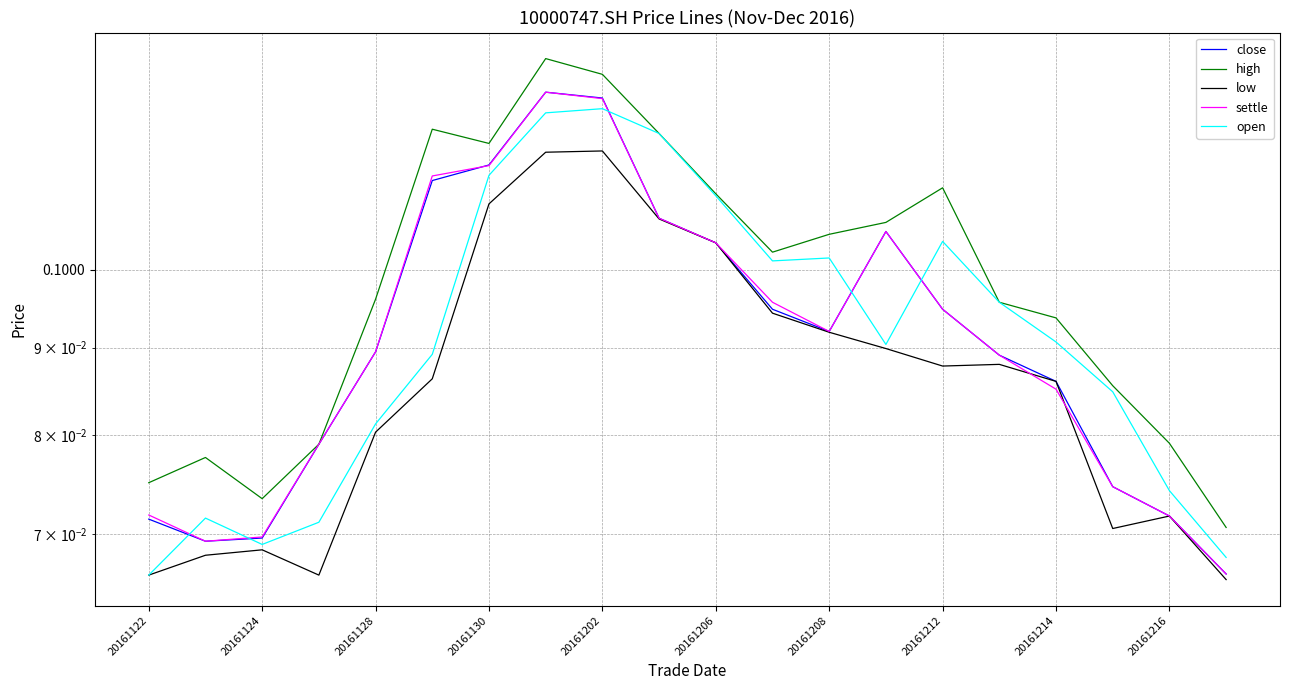

At 20161128, list the series in order from largest to smallest.

high, close, settle, open, low